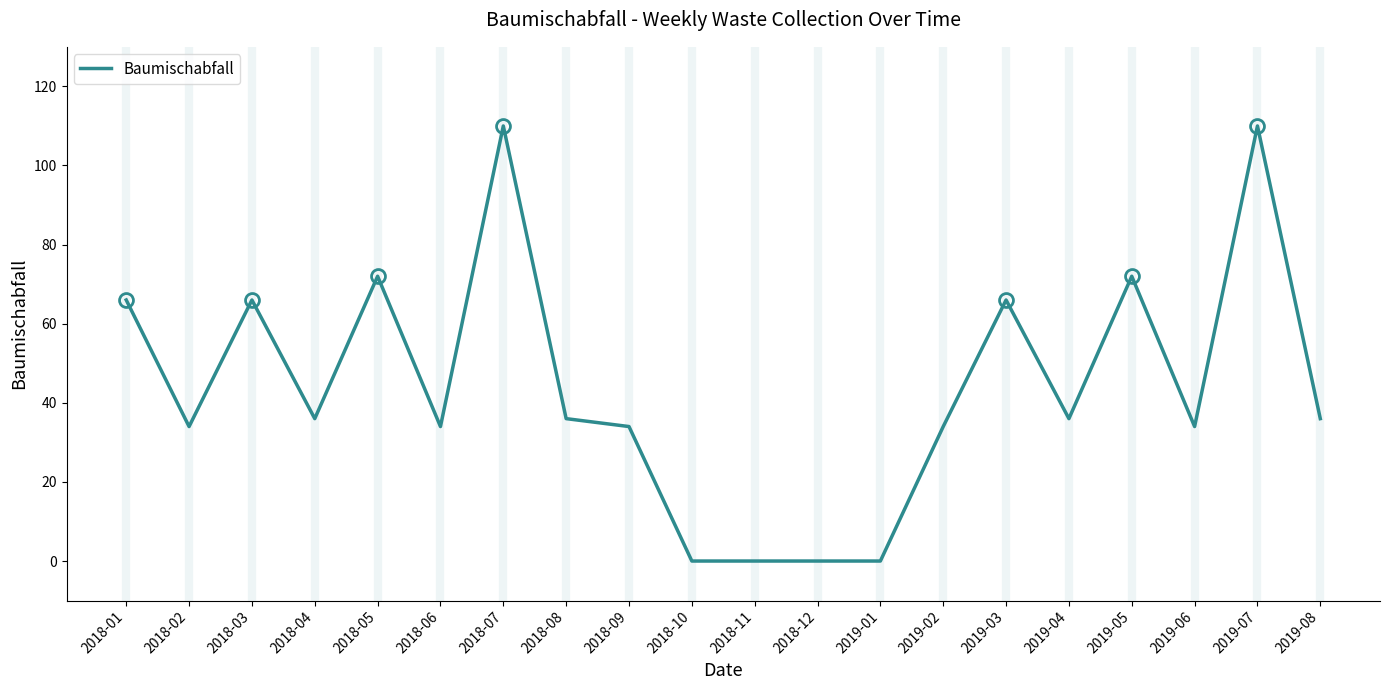

True or false: the data shows 63 at 2018-04.

False